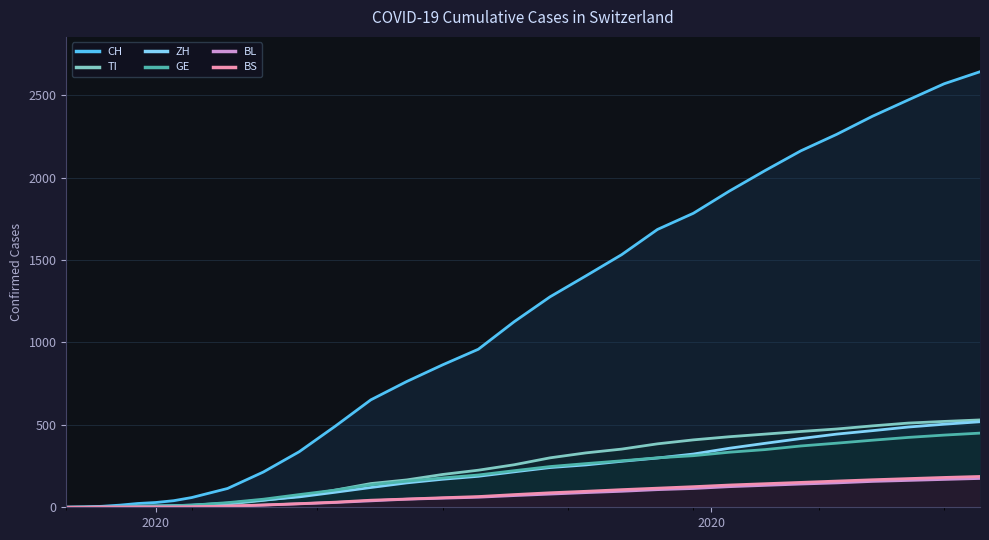

Which series has the largest total across all categories?

CH